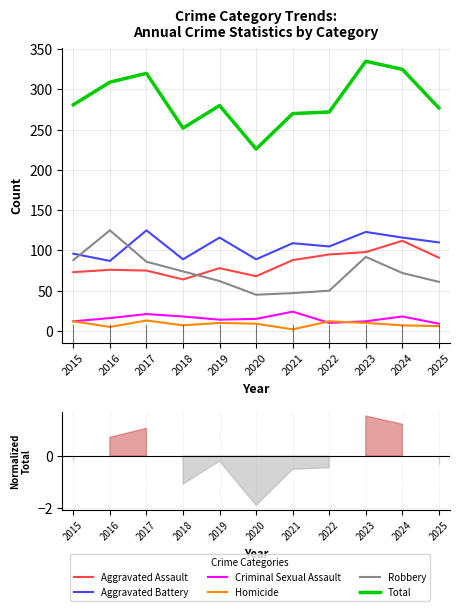

Is it true that Aggravated Battery equals 196 at 2025?

False